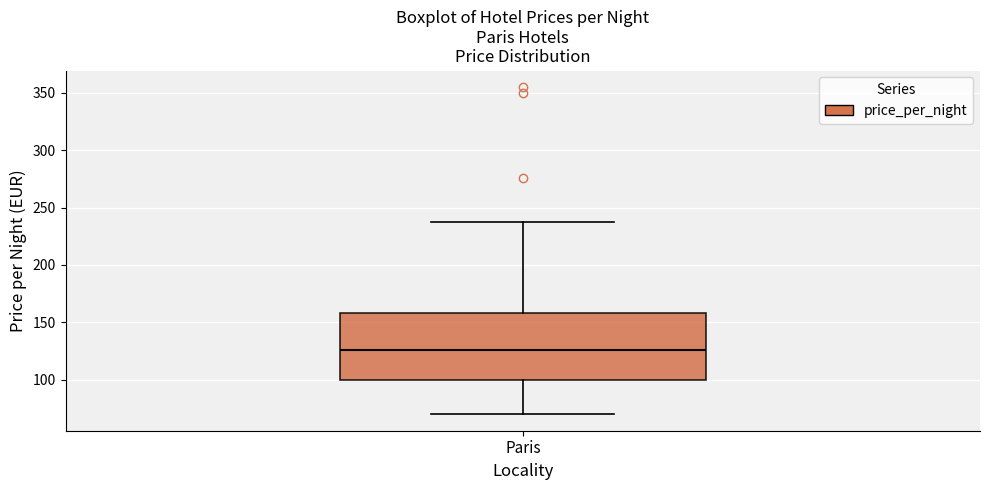

Read this box plot against the y-axis: the position of the median line, the range covered by the box, and the ends of both whiskers. The values are not printed on the chart, so give them approximately, as read against the axis.

median 125, box 100 to 160, whiskers 70 to 235